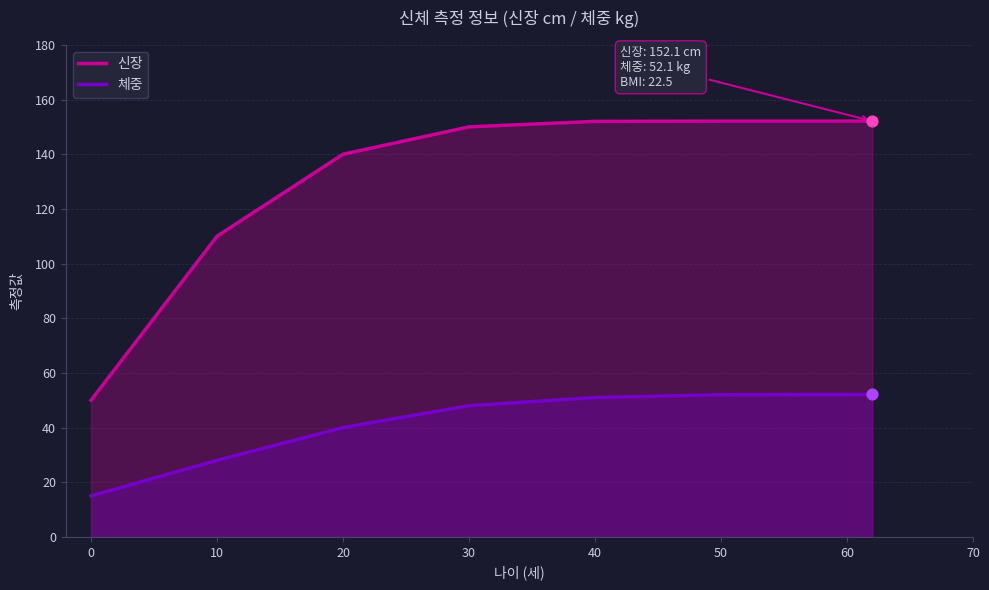

Which series has the widest spread of Y values?

신장